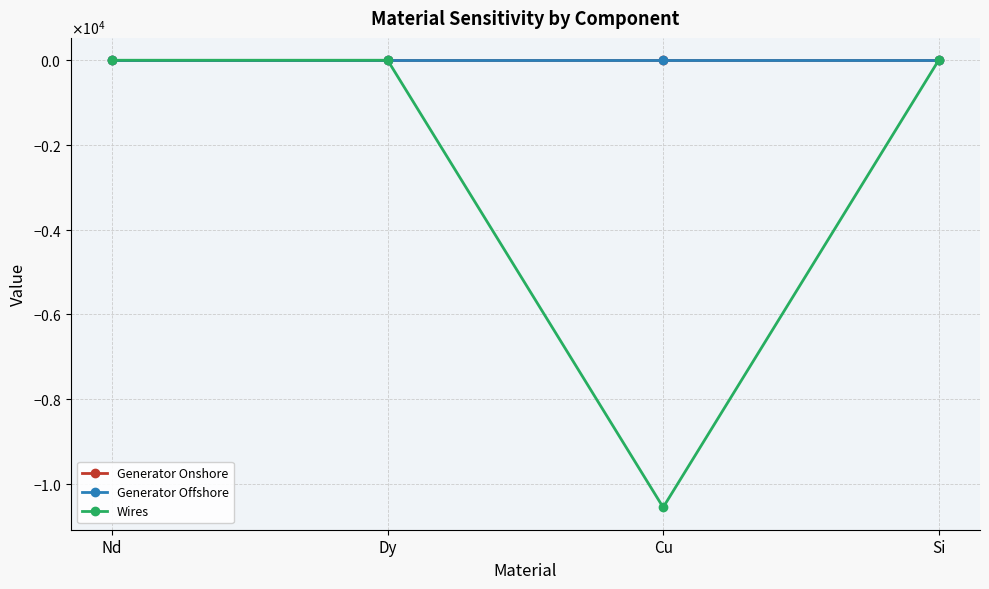

Does the chart have visible grid lines?

Yes